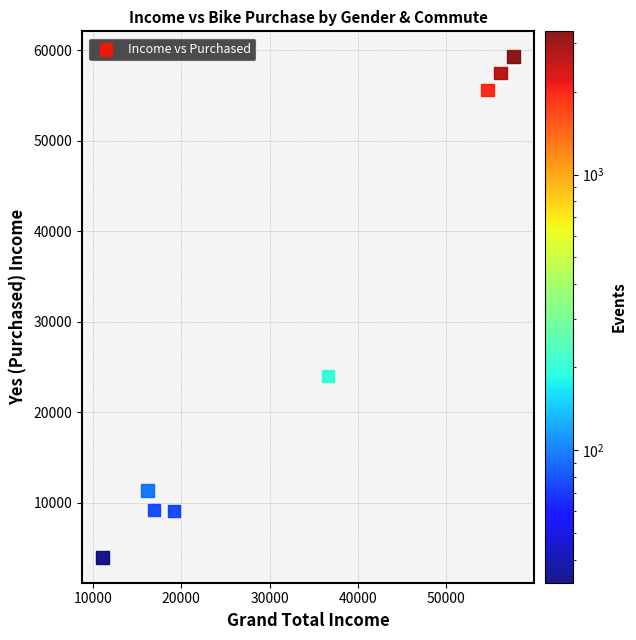

What is the average Y value?

28776.6